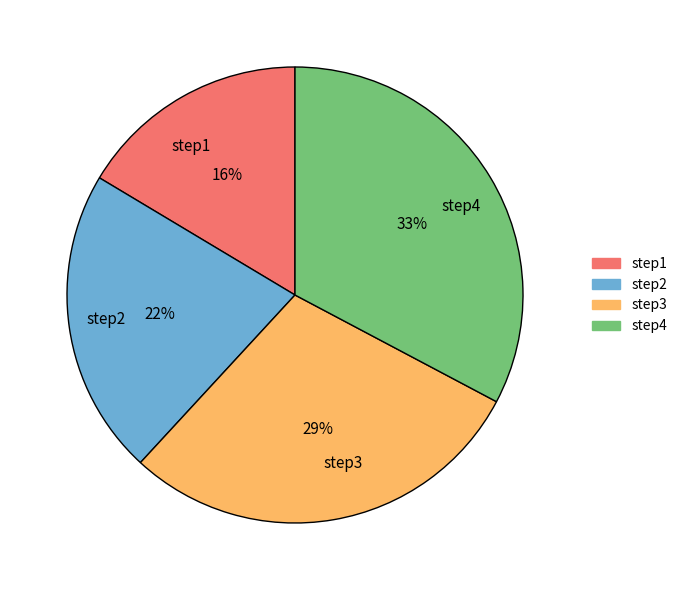

How many segments does this pie chart have?

4